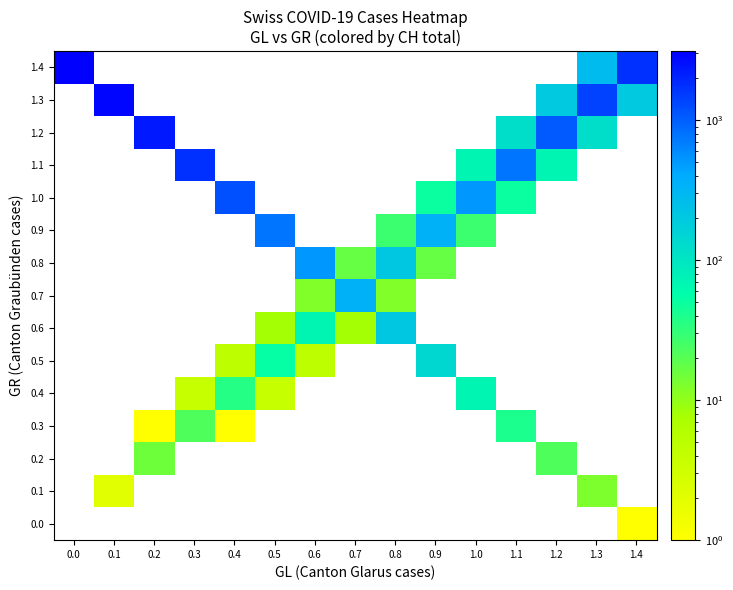

Which has a higher value, 1.3 or 0.8?

1.3